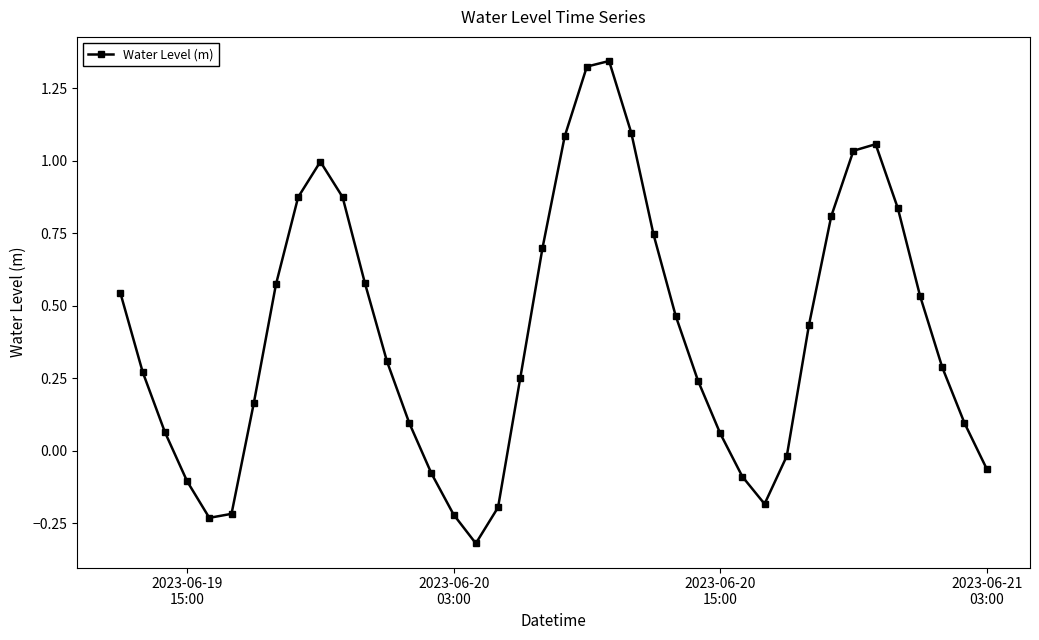

How many interior local peaks (higher than both neighbors) does the data have?

3